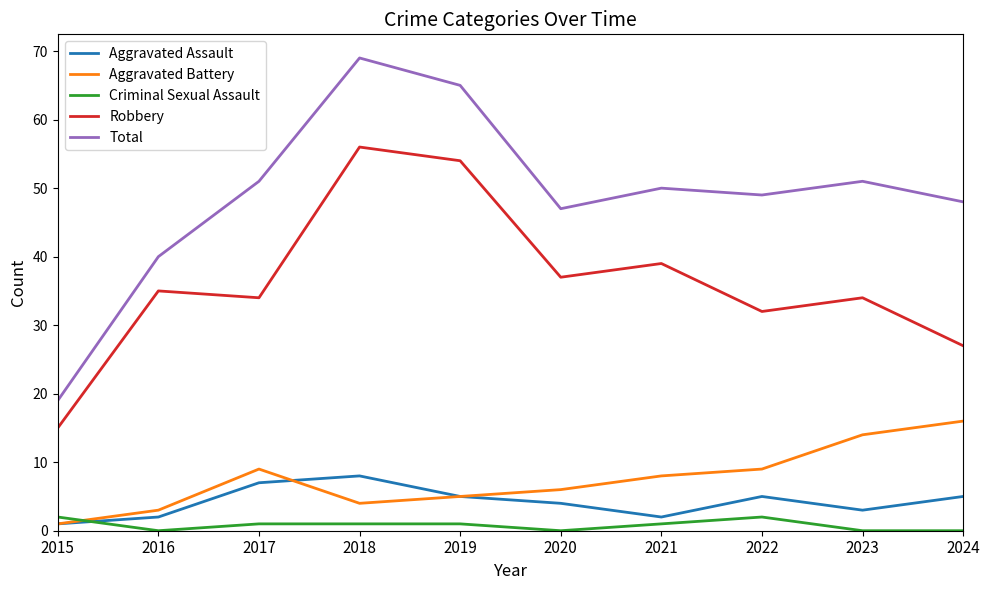

How many intersections are there between Aggravated Battery and Criminal Sexual Assault?

1